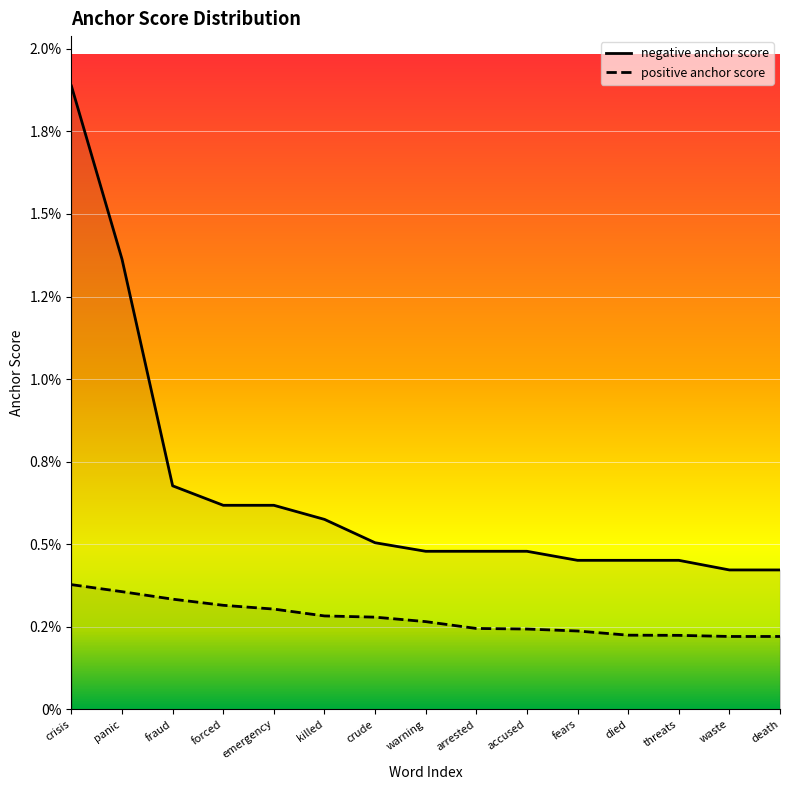

True or false: positive anchor score has more than 0 points higher than both neighbors.

False